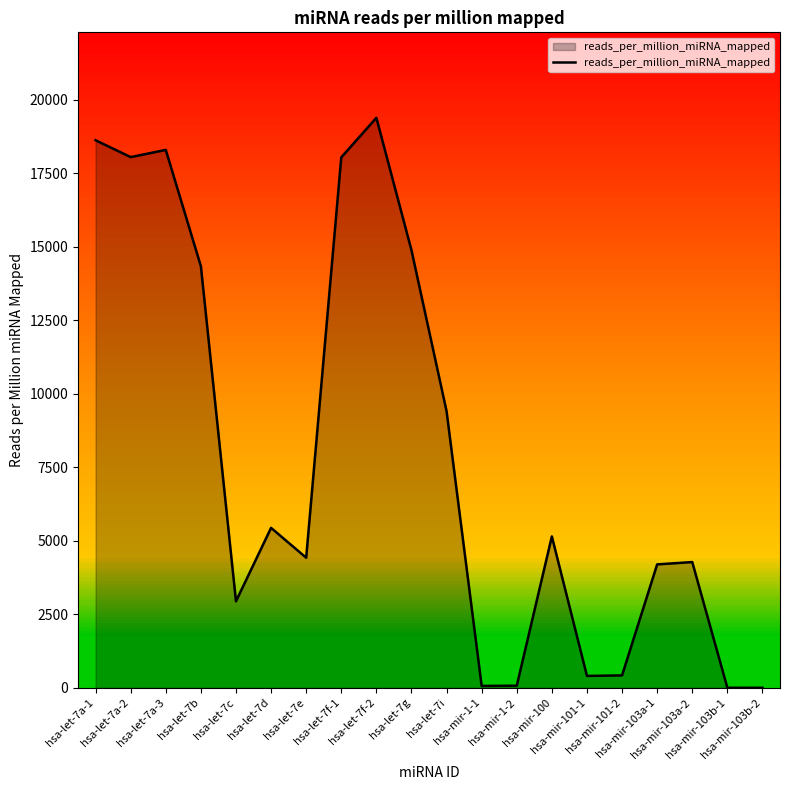

What is the maximum value shown in the chart?

19382.1